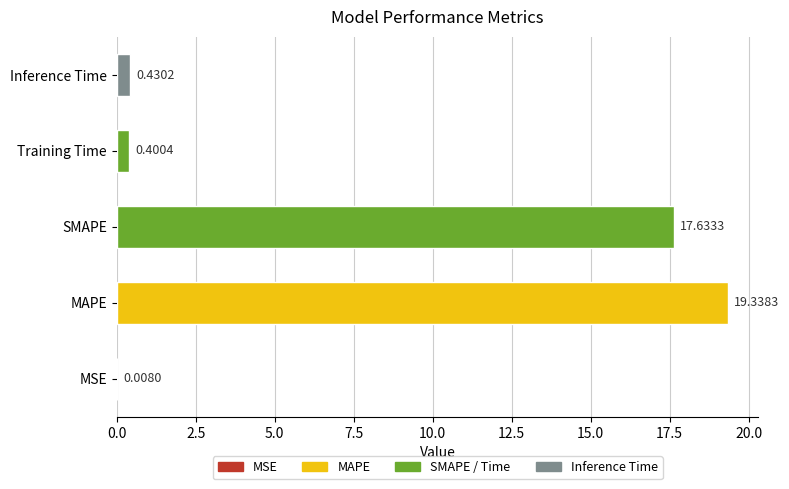

Does the chart contain stacked bars?

No